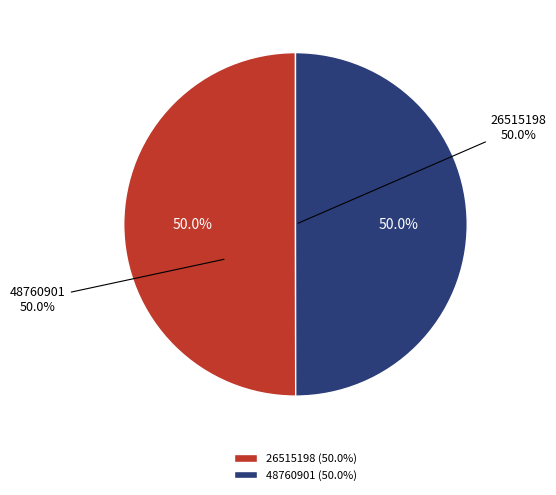

Approximately how many times larger is the value at 48760901 compared to 26515198?

1.0